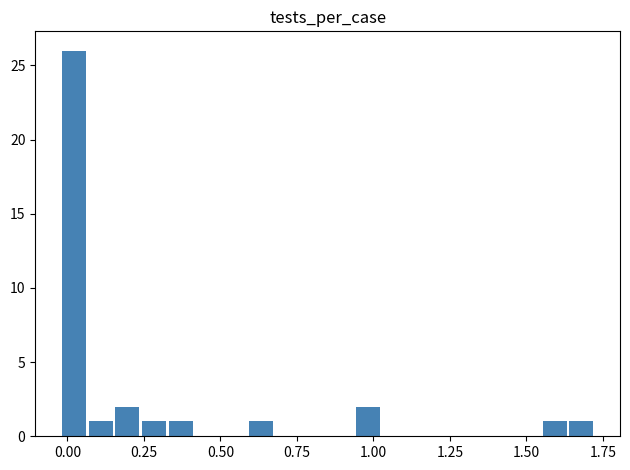

Does the chart contain stacked bars?

No